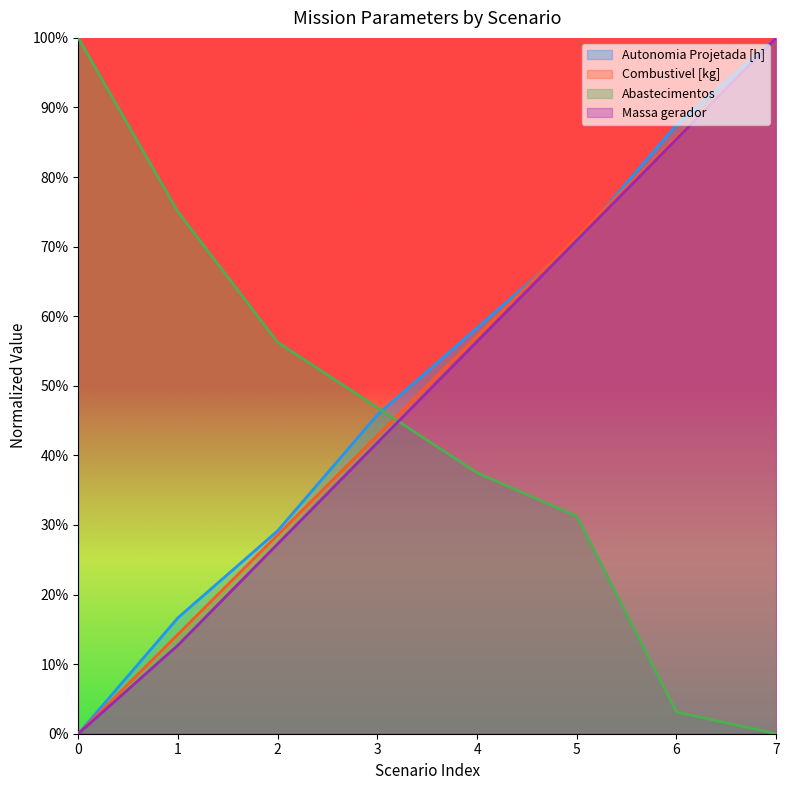

Count the number of categories in the chart.

8